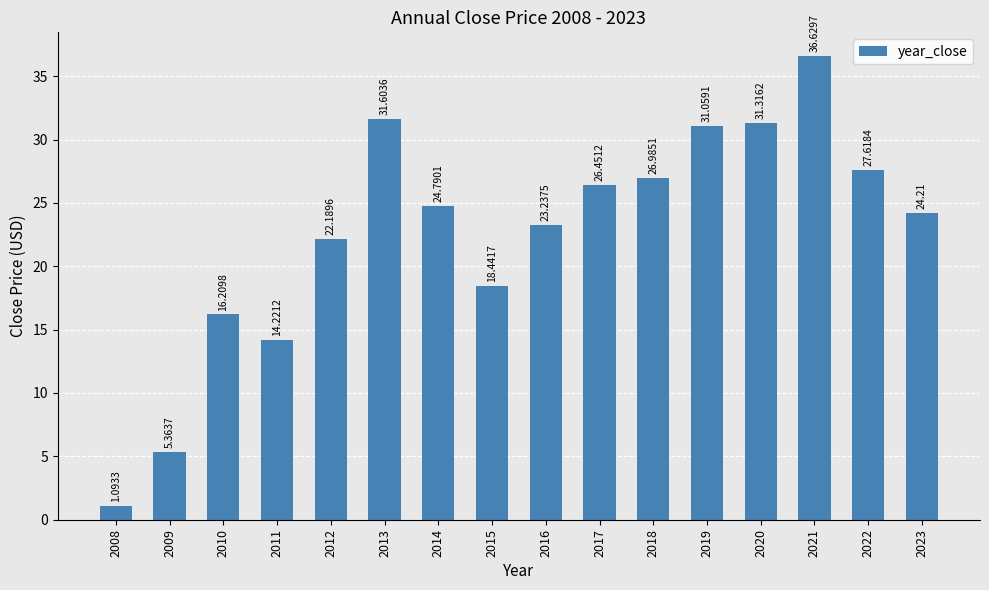

Rank the categories by value from highest to lowest.

2021, 2013, 2020, 2019, 2022, 2018, 2017, 2014, 2023, 2016, 2012, 2015, 2010, 2011, 2009, 2008